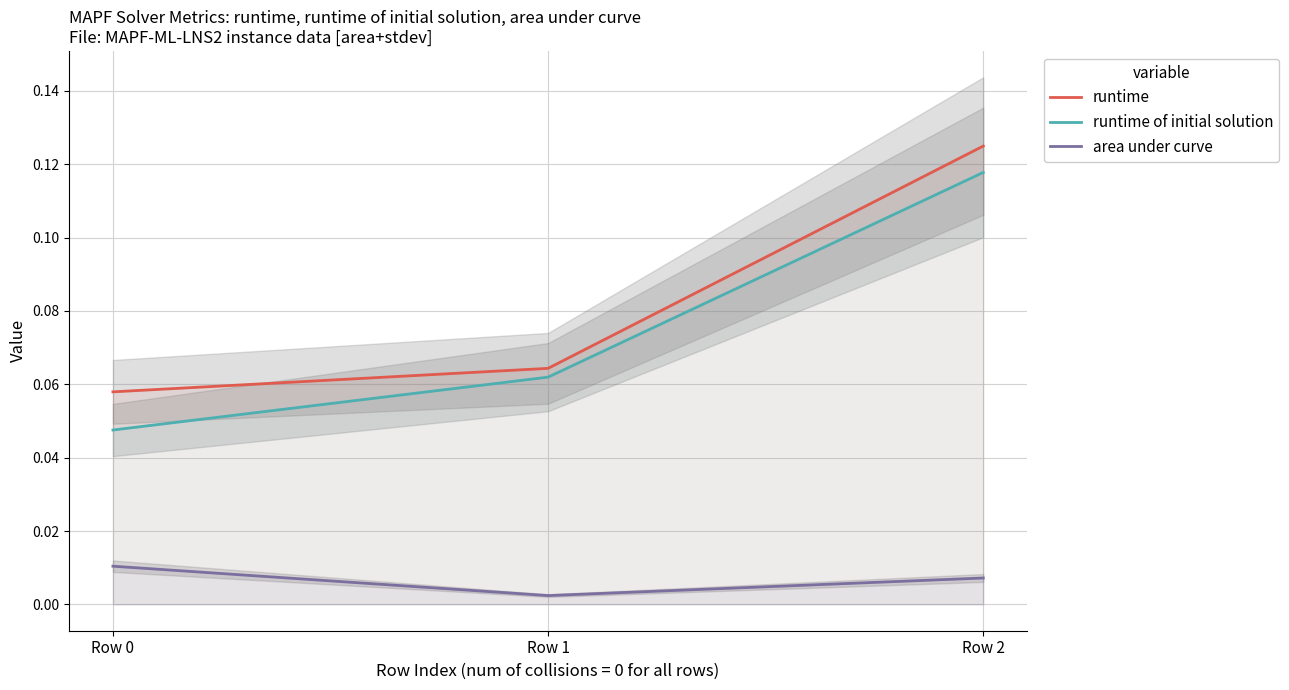

How many categories are shown in the chart?

3